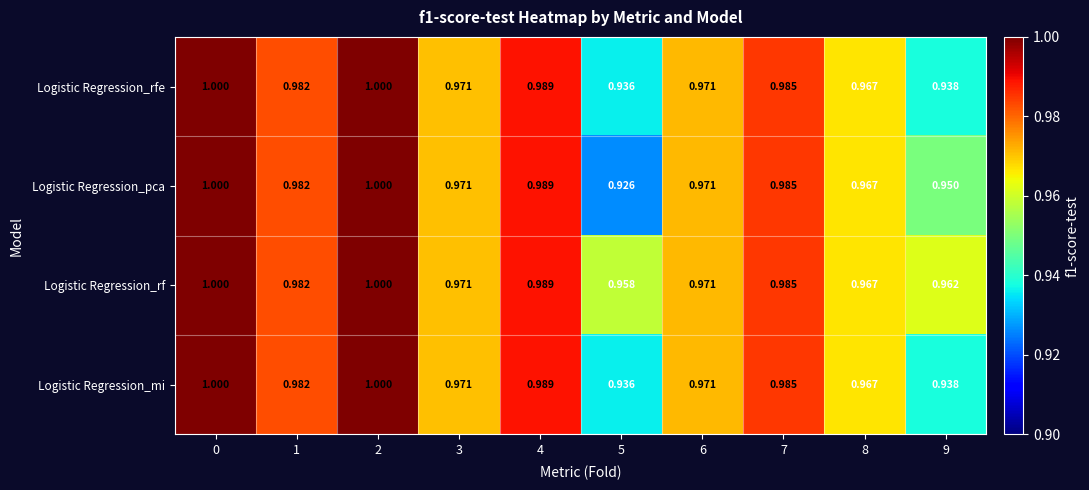

Which series has the widest spread of values?

Logistic Regression_pca